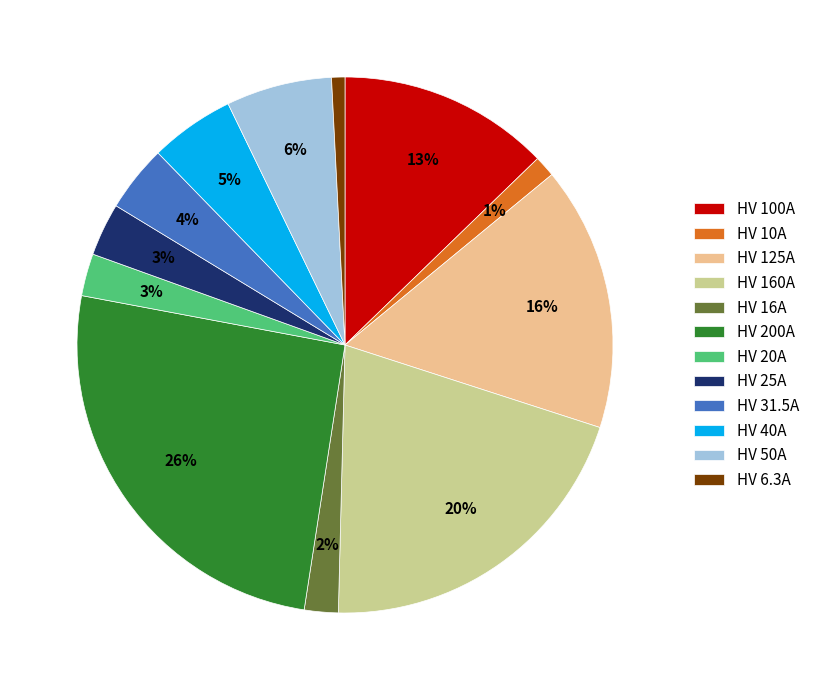

Which has a higher value, HV 100A or HV 160A?

HV 160A